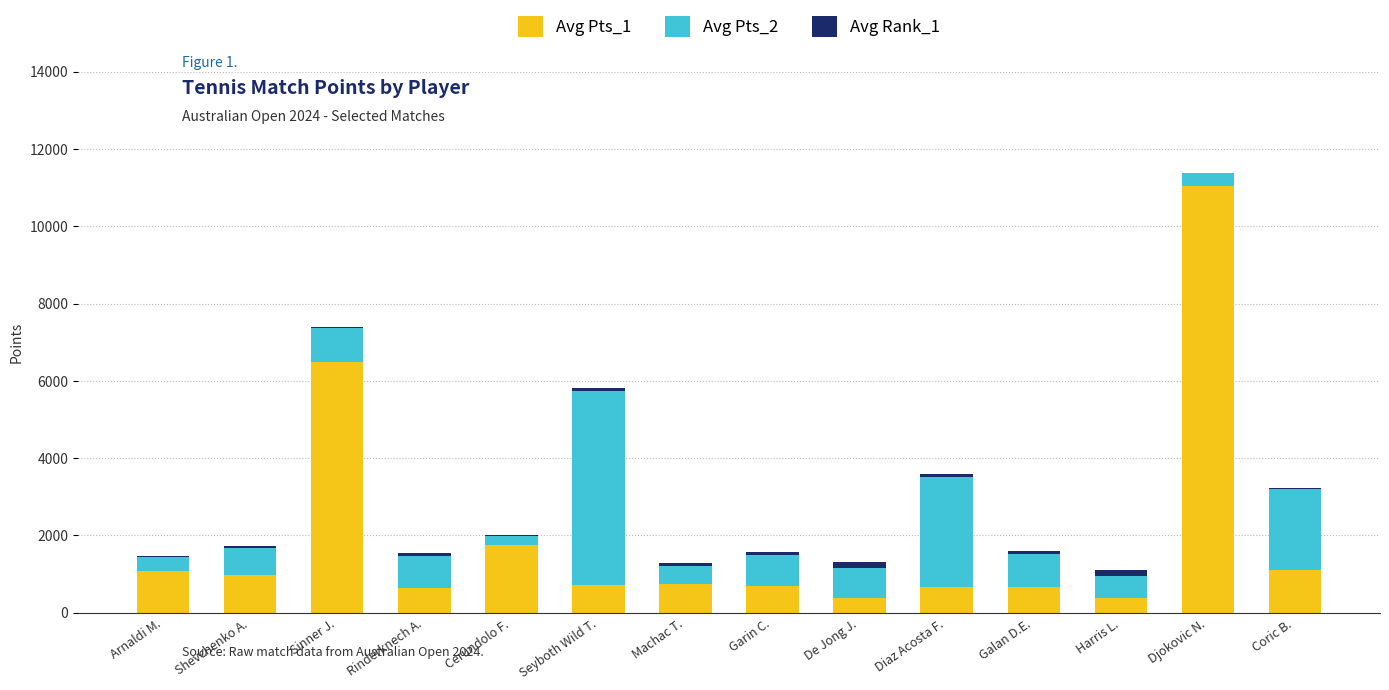

True or false: Avg Pts_1 has a value of 9742 at Sinner J..

False